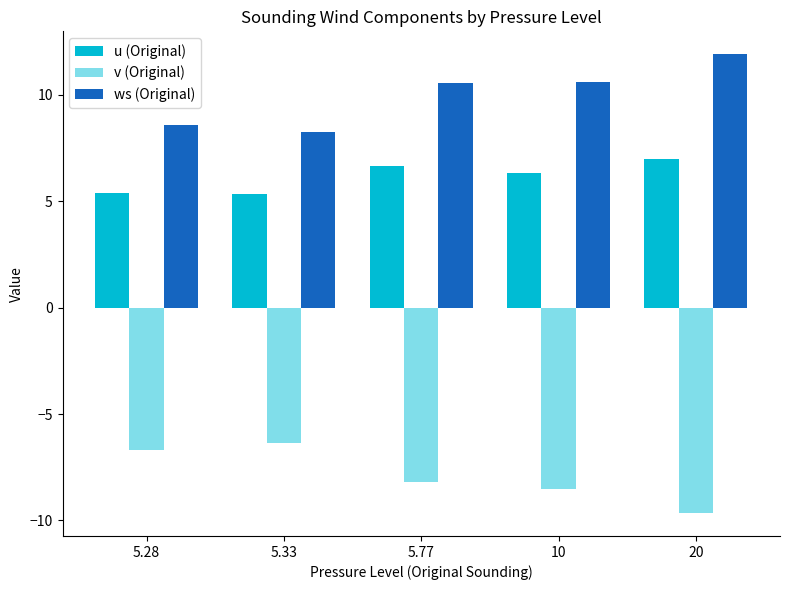

What is the difference between the ws (Original) values at 5.28 and 10?

2.0